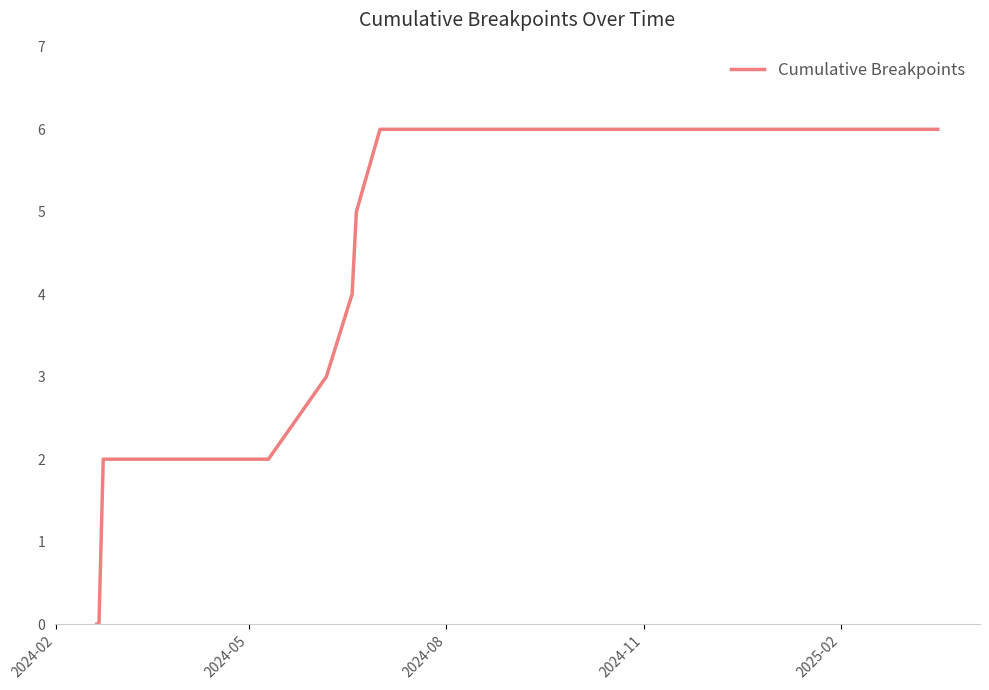

What is the maximum value shown in the chart?

6